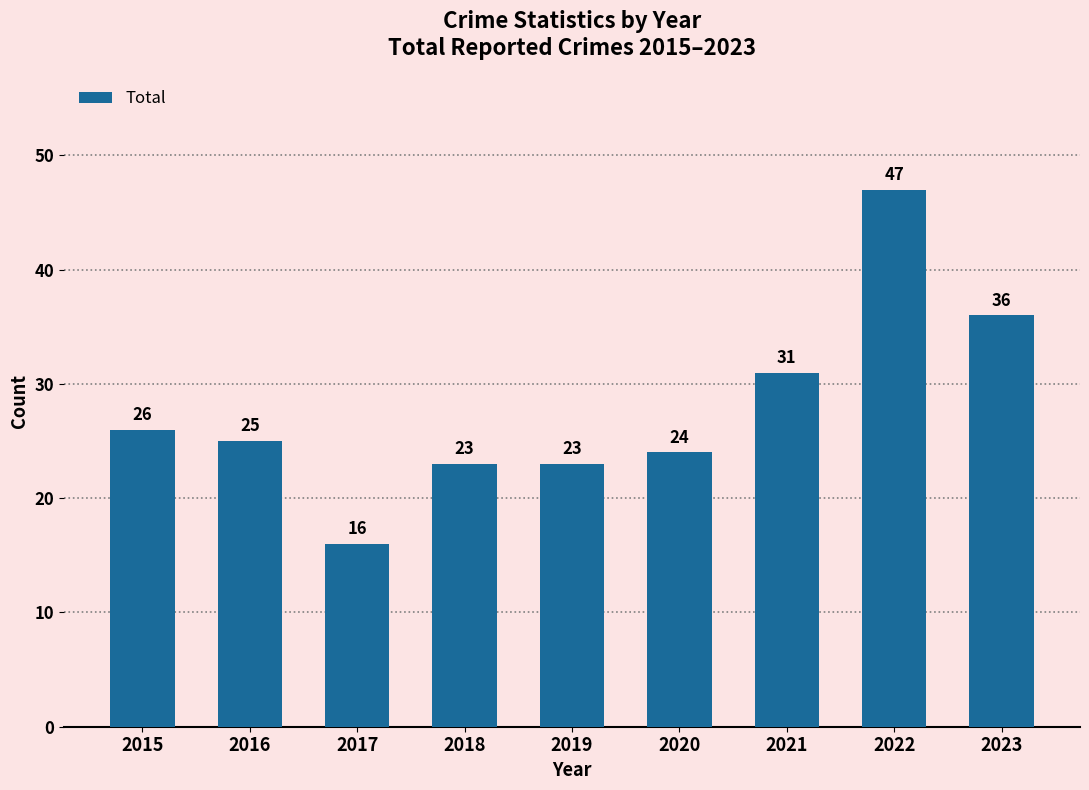

How many bars are there in total?

9